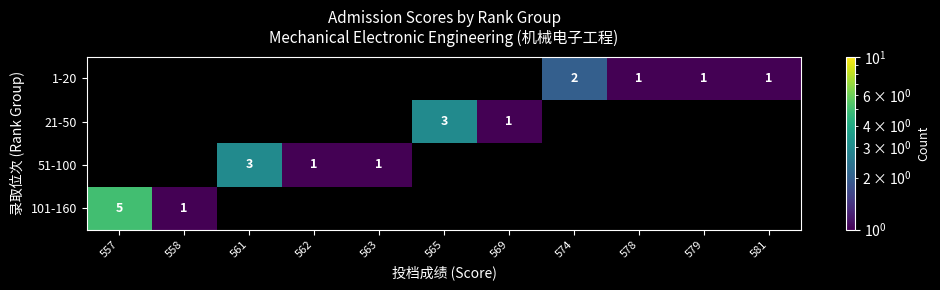

At how many categories does at least one series exceed 4?

1